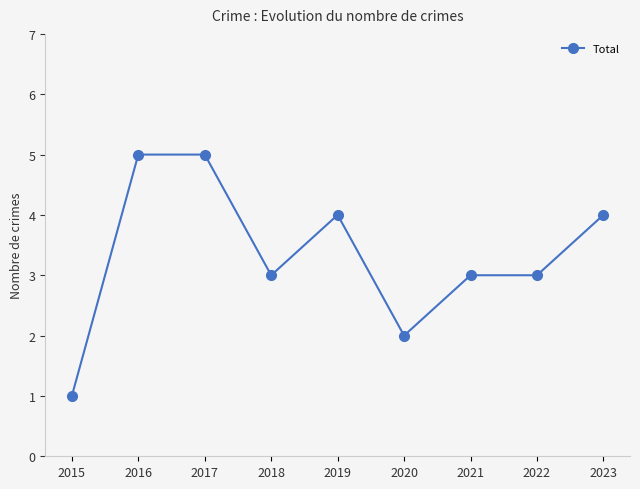

What is the average value?

3